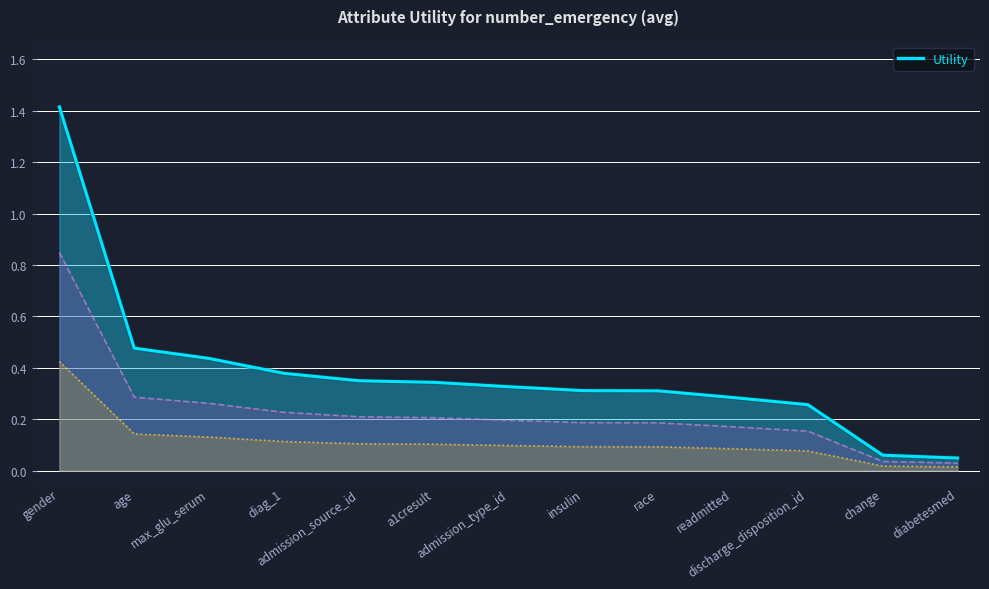

Reading left to right, transcribe all the data shown in this chart.

gender=1.4	age=0.5	max_glu_serum=0.4	diag_1=0.4	admission_source_id=0.3	a1cresult=0.3	admission_type_id=0.3	insulin=0.3	race=0.3	readmitted=0.3	discharge_disposition_id=0.3	change=0.1	diabetesmed=0.0